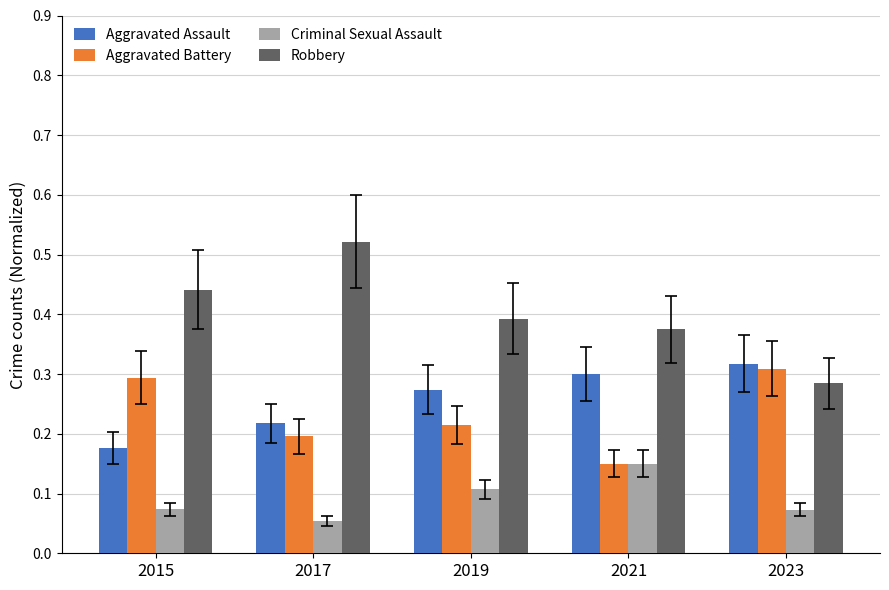

Which series has the widest spread of values?

Robbery